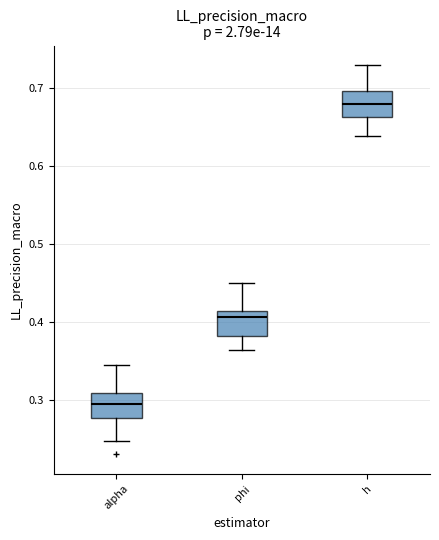

Which box has the lowest median line?

alpha